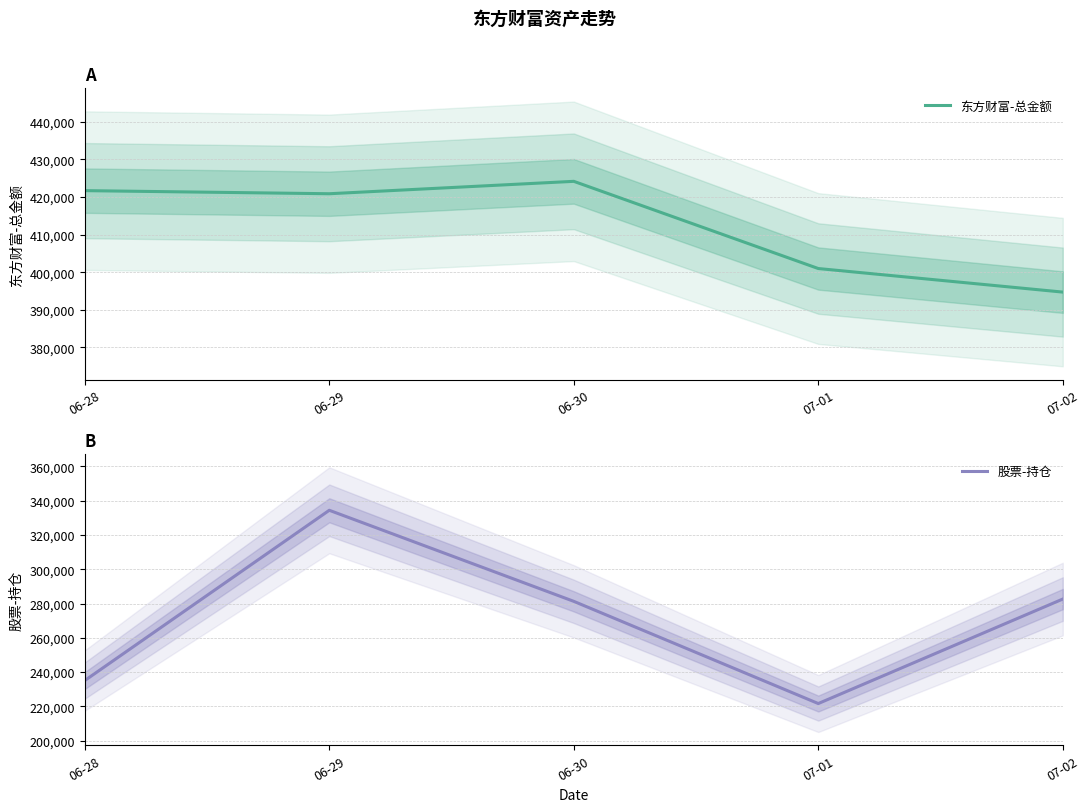

What is the value of the 股票-持仓 point at the 5th from the left?

282622.7